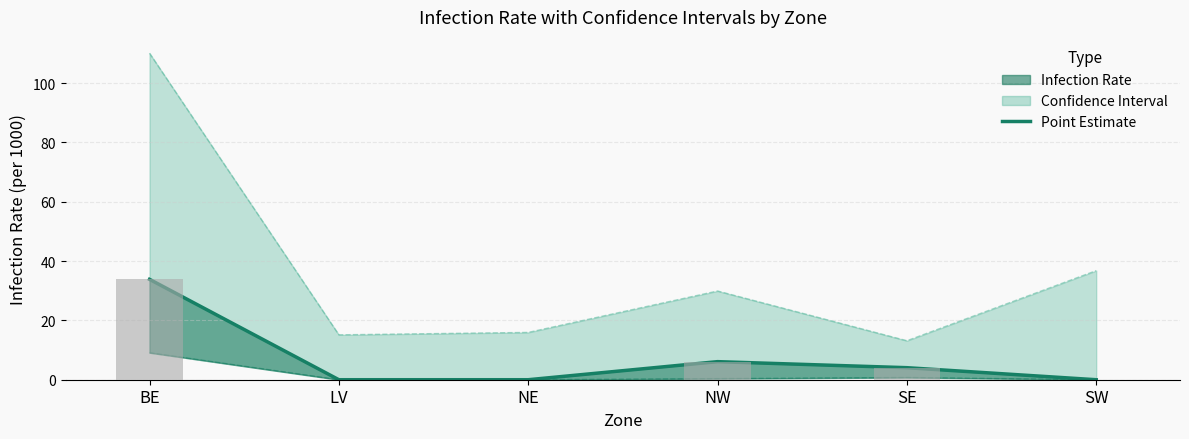

Which category has the highest value across all series?

BE